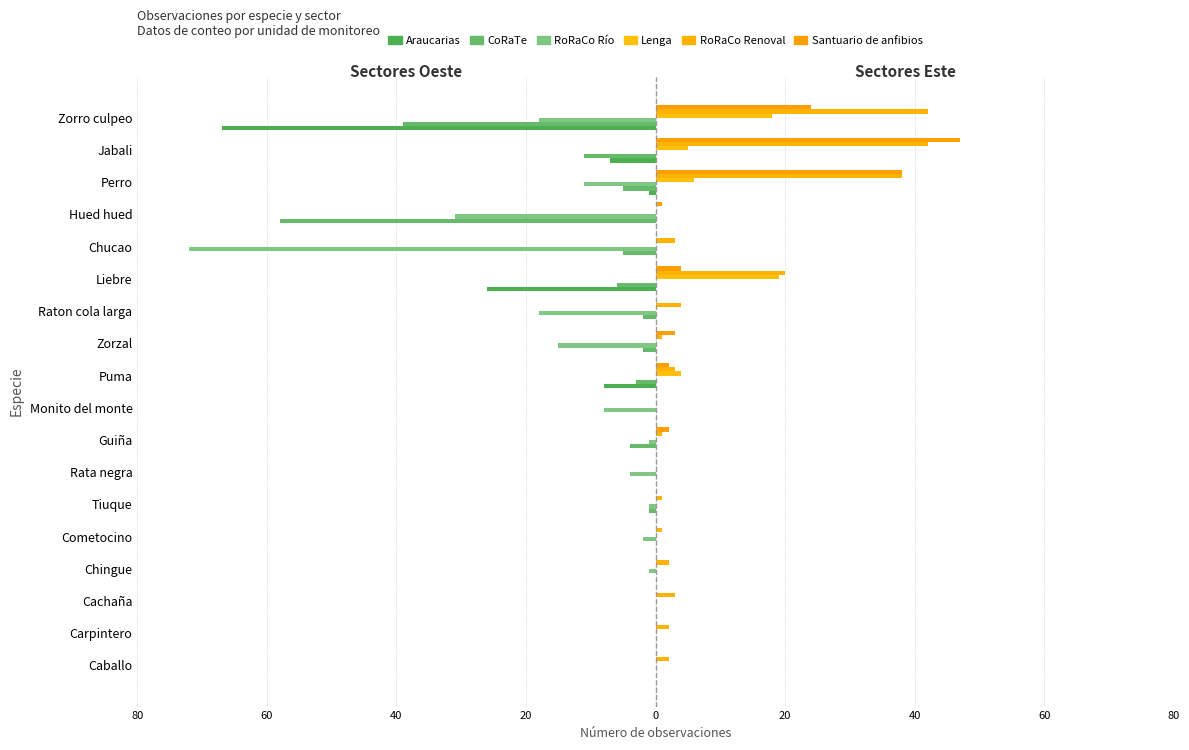

What is the smallest value displayed?

-72